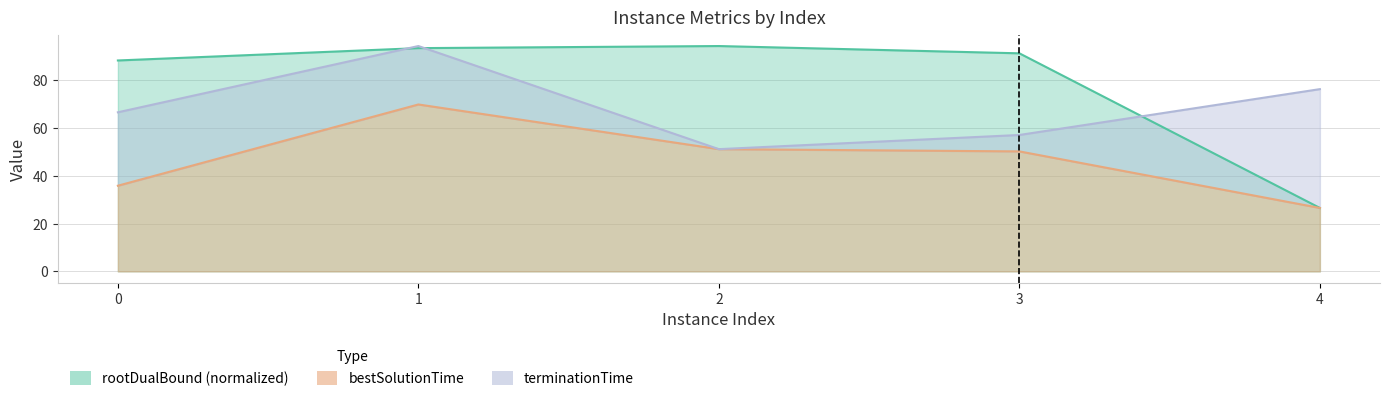

How many values in the bestSolutionTime series exceed 50?

3